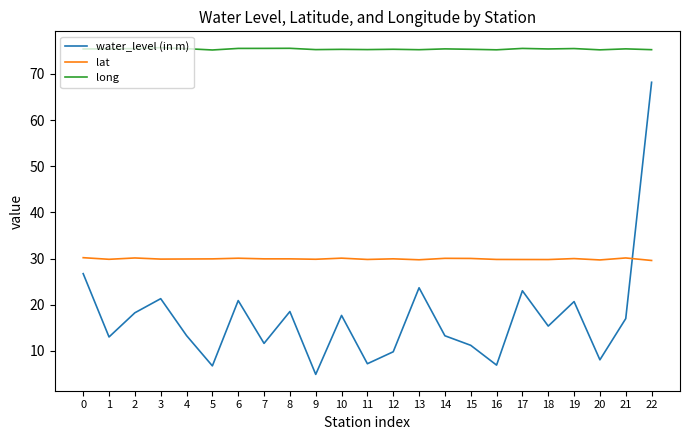

Is the value of lat at 3 greater than the value of water_level (in m) at 4?

Yes